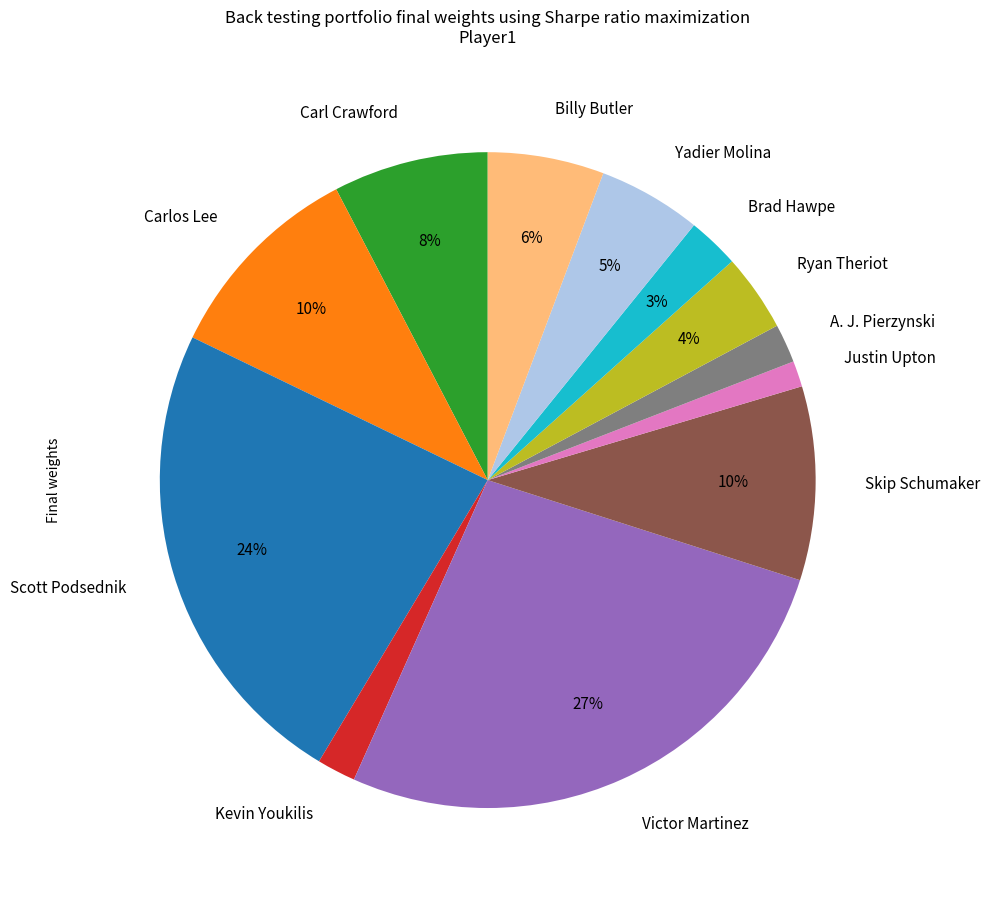

Which category has the biggest portion of the pie?

Victor Martinez